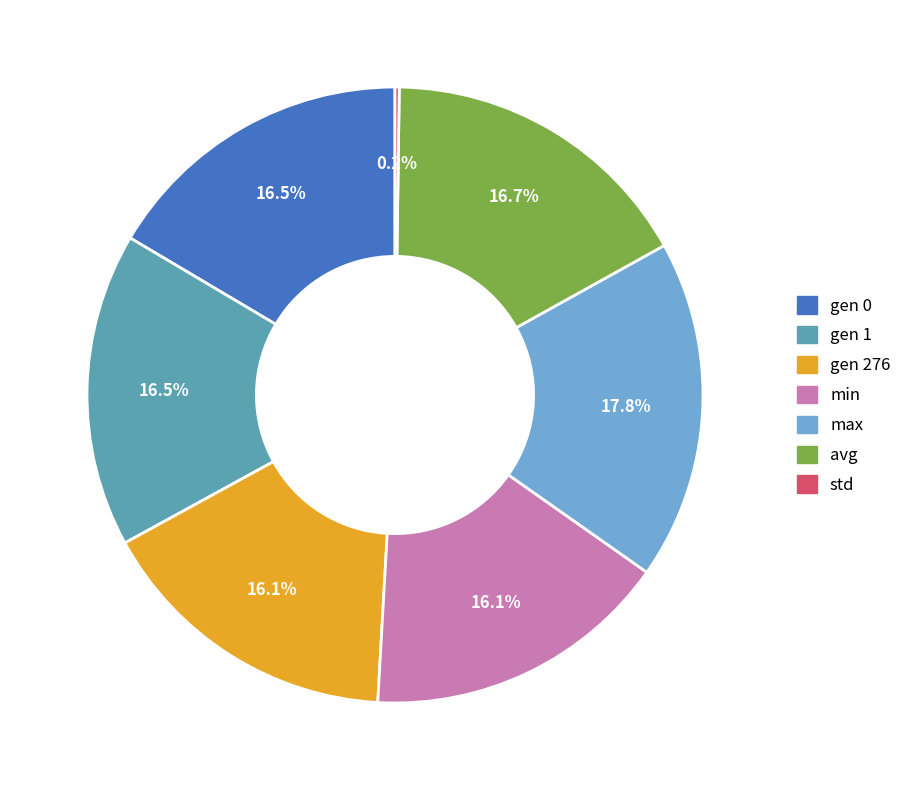

Is min the majority of the pie?

No